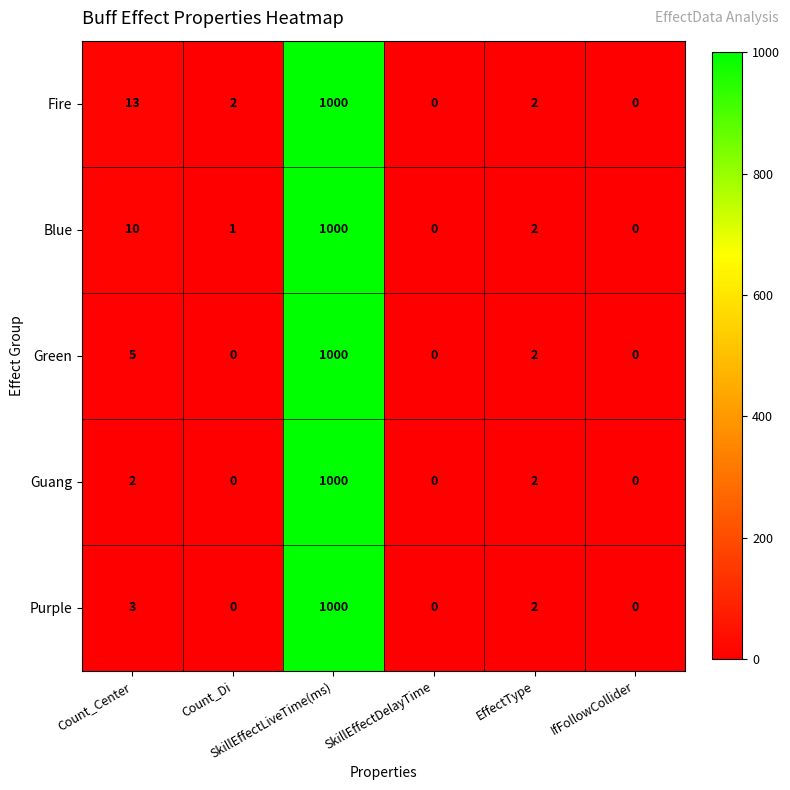

What is the sum of all Guang values?

1004